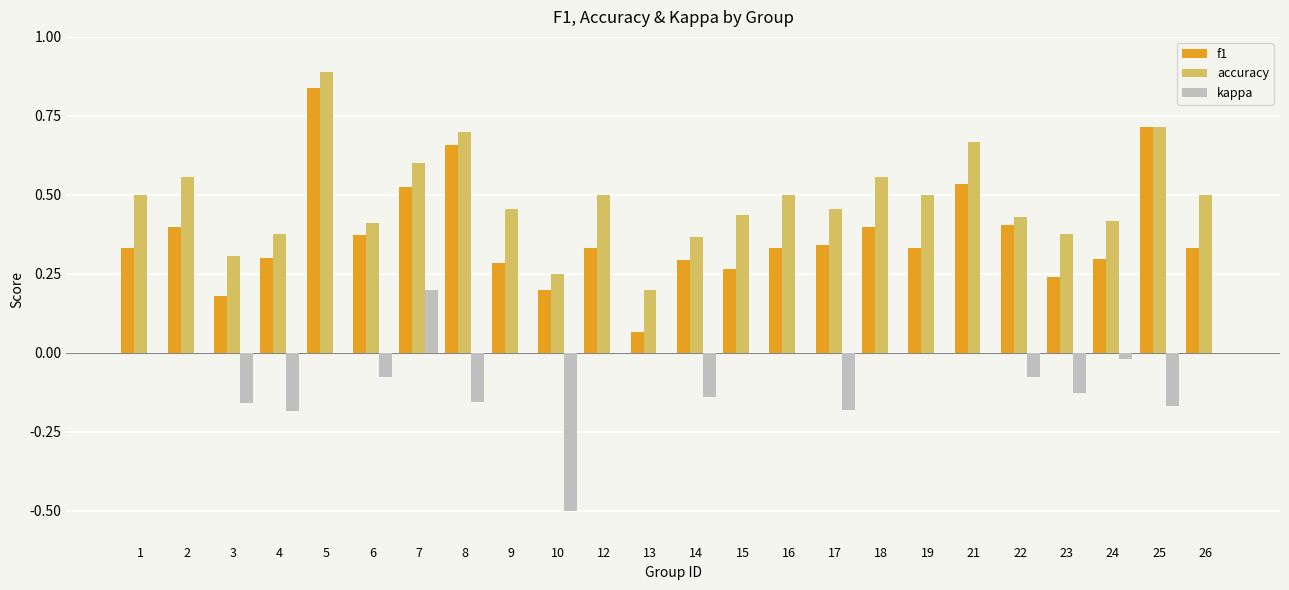

What is the greatest value displayed?

0.9